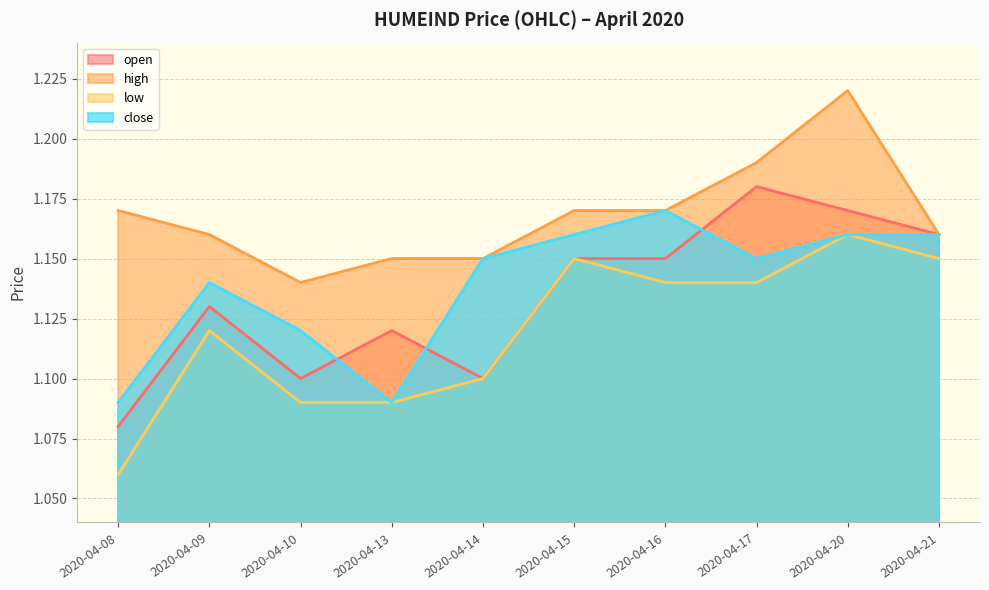

What is the minimum value shown in the chart?

1.1